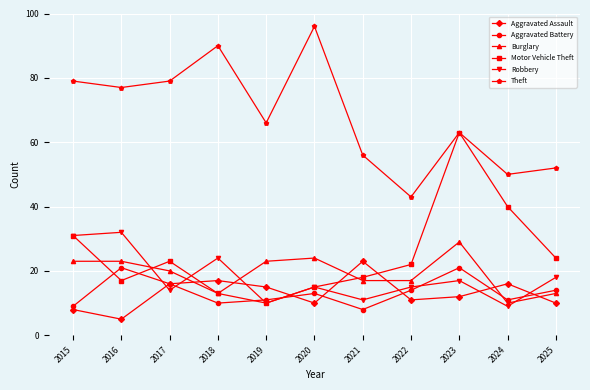

True or false: Aggravated Assault and Motor Vehicle Theft cross at least once.

True